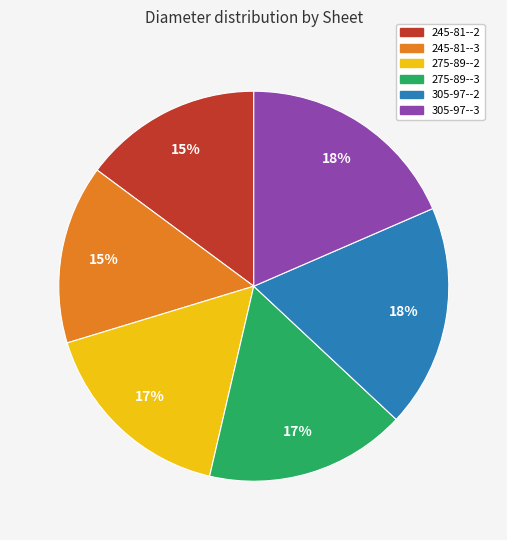

To the nearest percent, what portion does 305-97--2 represent?

18%